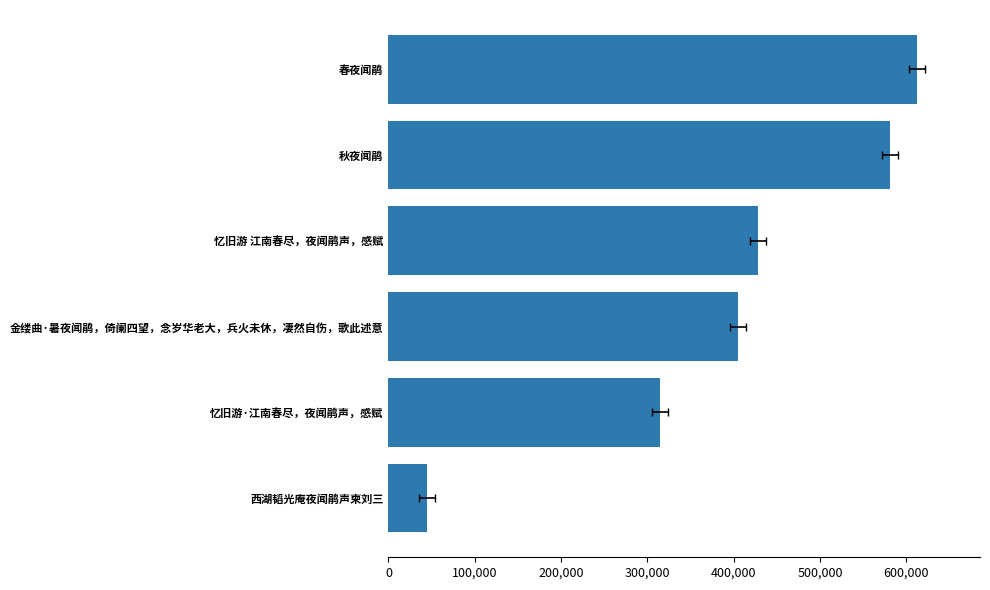

What is the minimum value shown in the chart?

44869